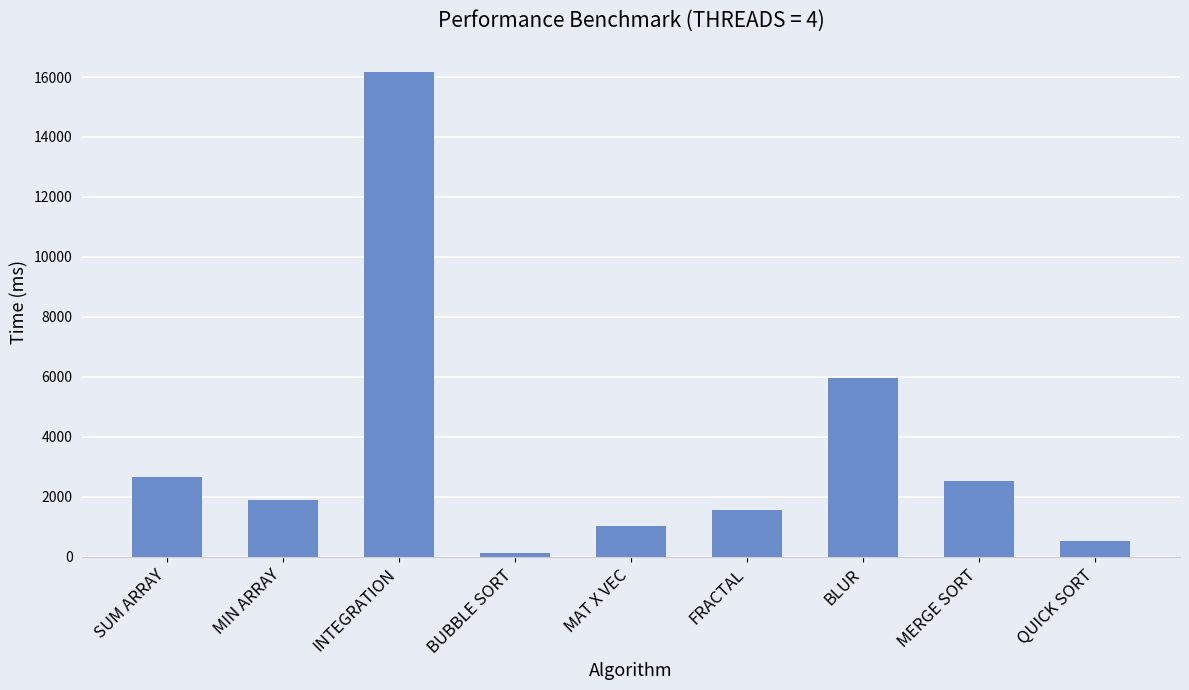

What is the sum of the values at FRACTAL and QUICK SORT?

2103.7